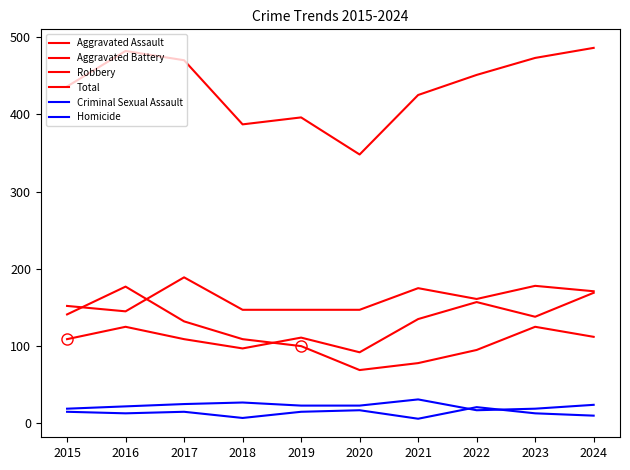

What is the sum of all Total values?

4354